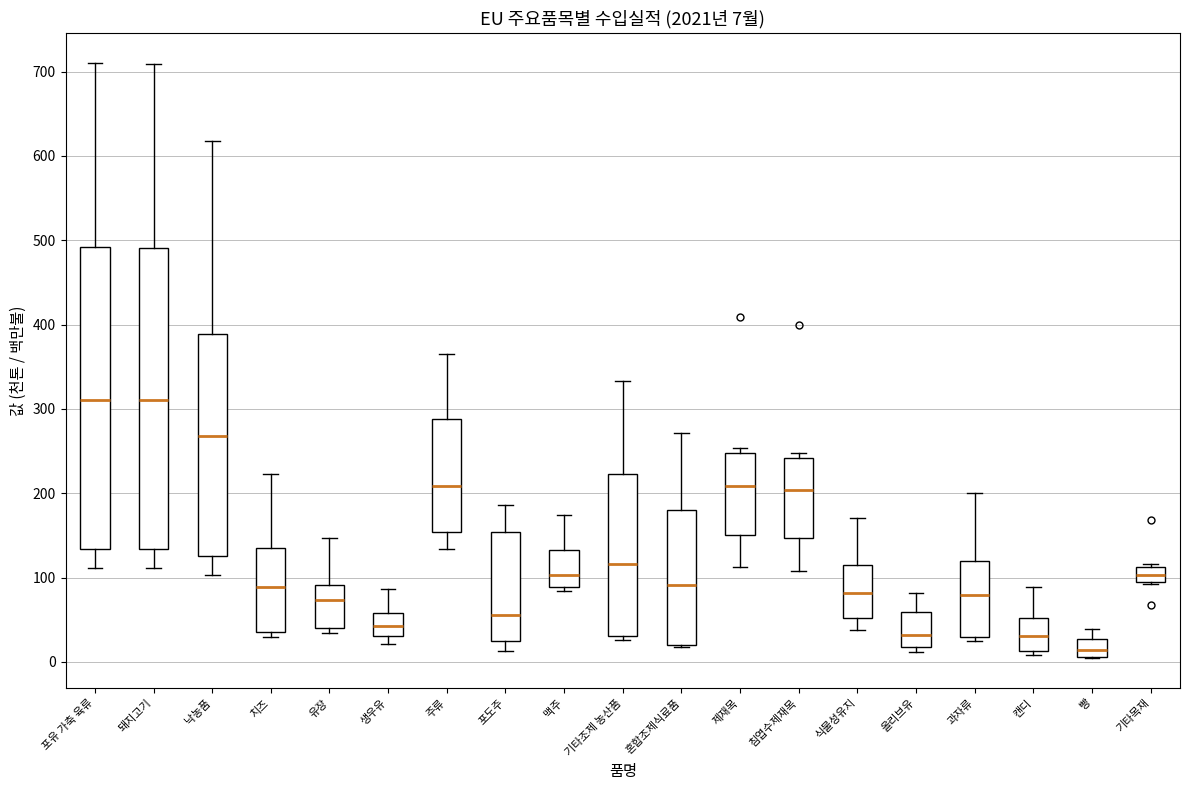

Which box has the lowest median line?

빵